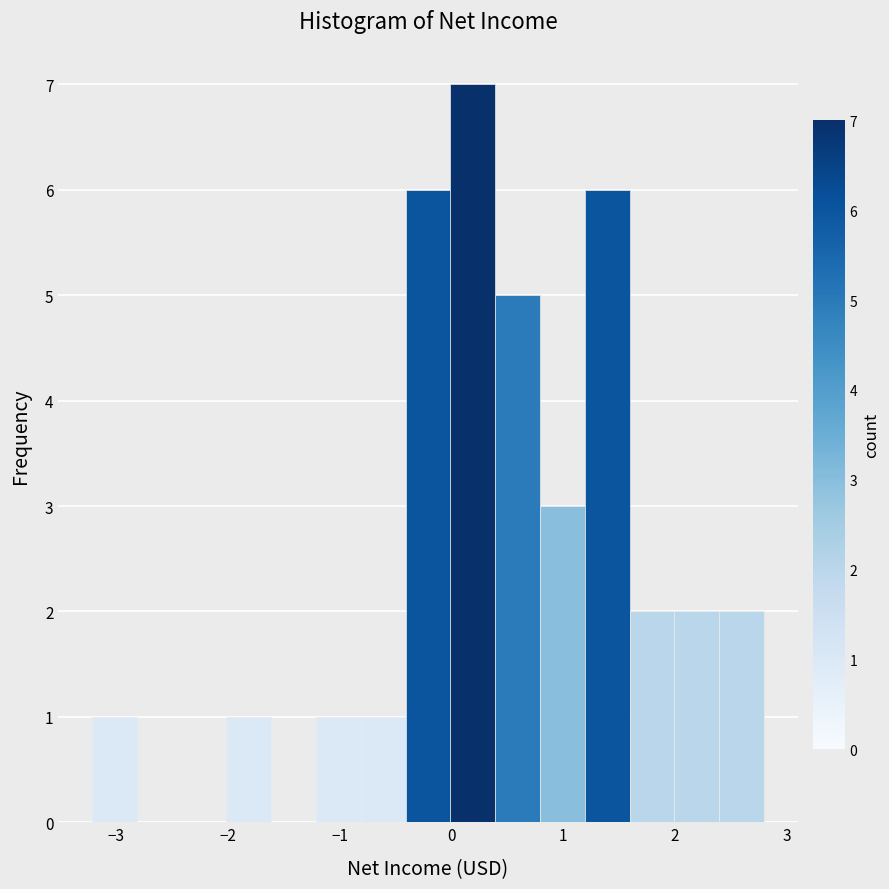

Reading left to right, transcribe this chart: for each bar, give the range it covers on the x-axis and its height. Neither the bar edges nor the heights are printed on the chart, so give them approximately, as read against the axes.

-3.2 to -2.8: 1
-2.8 to -2.4: 0
-2.4 to -2.0: 0
-2.0 to -1.6: 1
-1.6 to -1.2: 0
-1.2 to -0.8: 1
-0.8 to -0.4: 1
-0.4 to 0.0: 6
0.0 to 0.4: 7
0.4 to 0.8: 5
0.8 to 1.2: 3
1.2 to 1.6: 6
1.6 to 2.0: 2
2.0 to 2.4: 2
2.4 to 2.8: 2